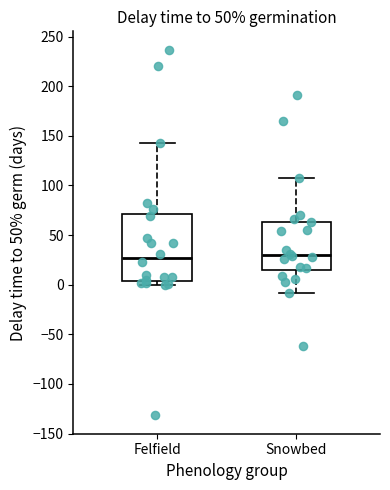

Comparing the boxes themselves (not the whiskers), which one is the tallest?

Felfield